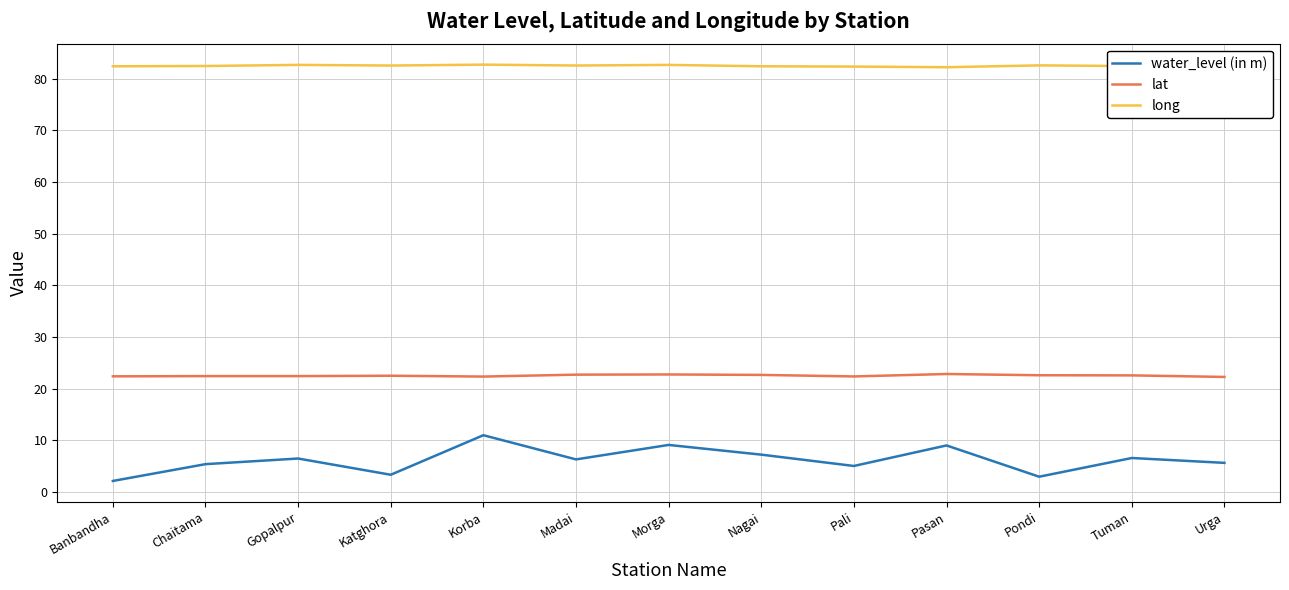

Rank the series by their maximum value, from highest to lowest.

long, lat, water_level (in m)